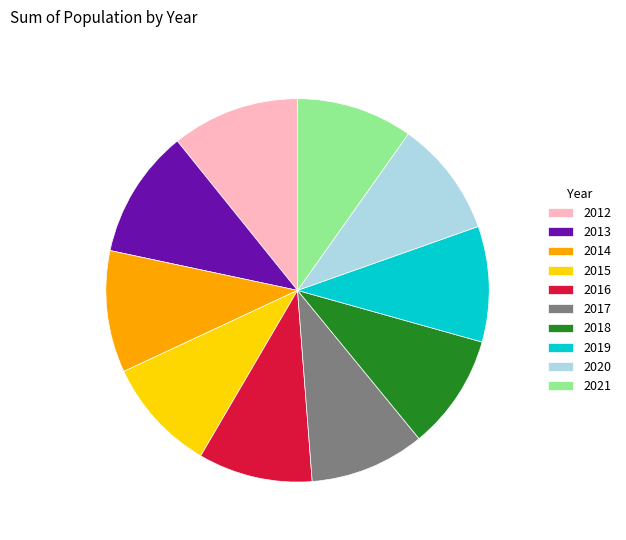

How many slices are in this pie chart?

10